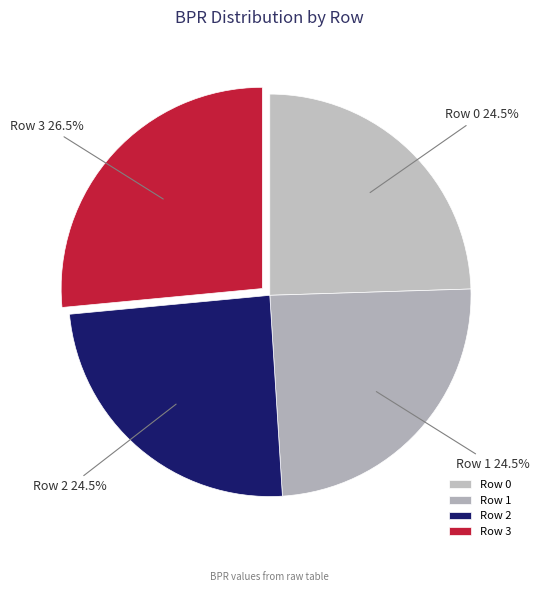

Which slice is the largest?

Row 3